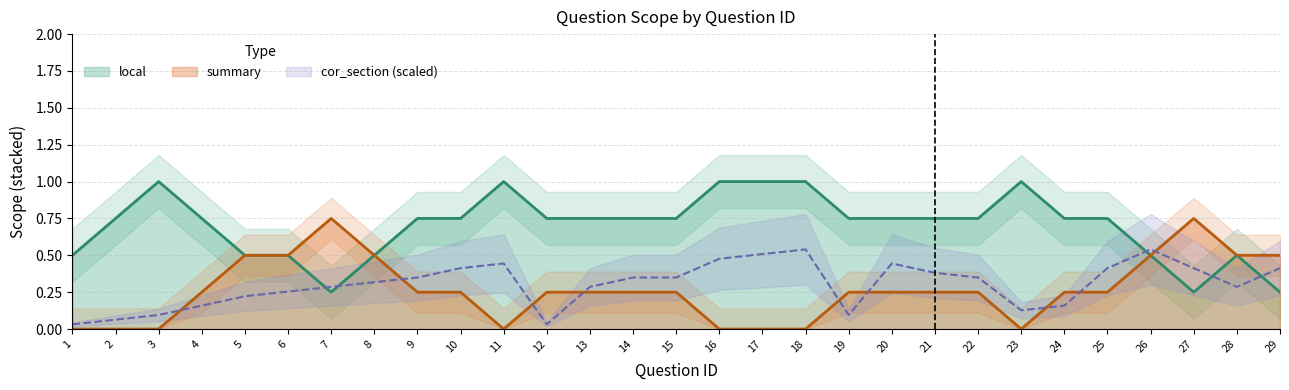

The value of local at 13 is 0.3. True or false?

False